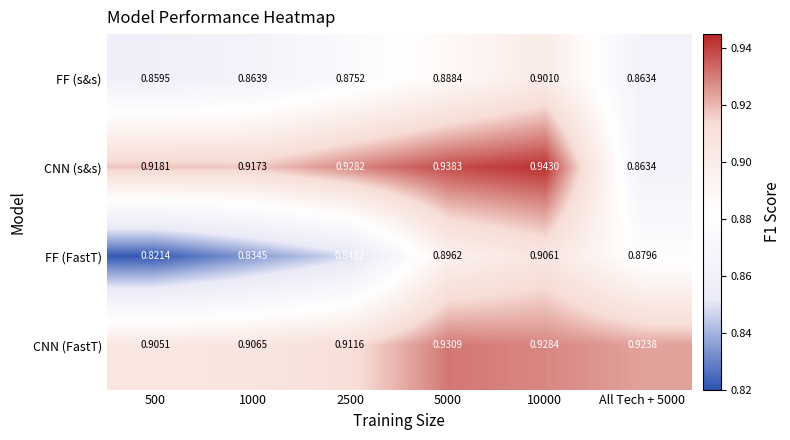

Which series changed the most between 5000 and All Tech + 5000?

CNN (s&s)